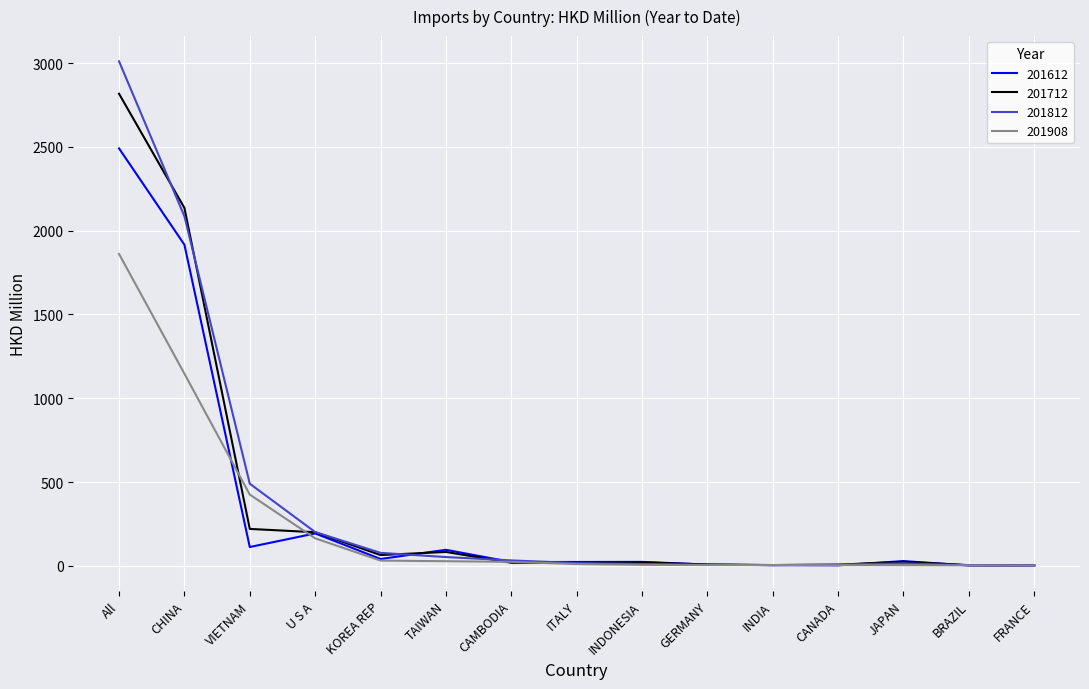

Rank the series by their maximum value, from lowest to highest.

201908, 201612, 201712, 201812